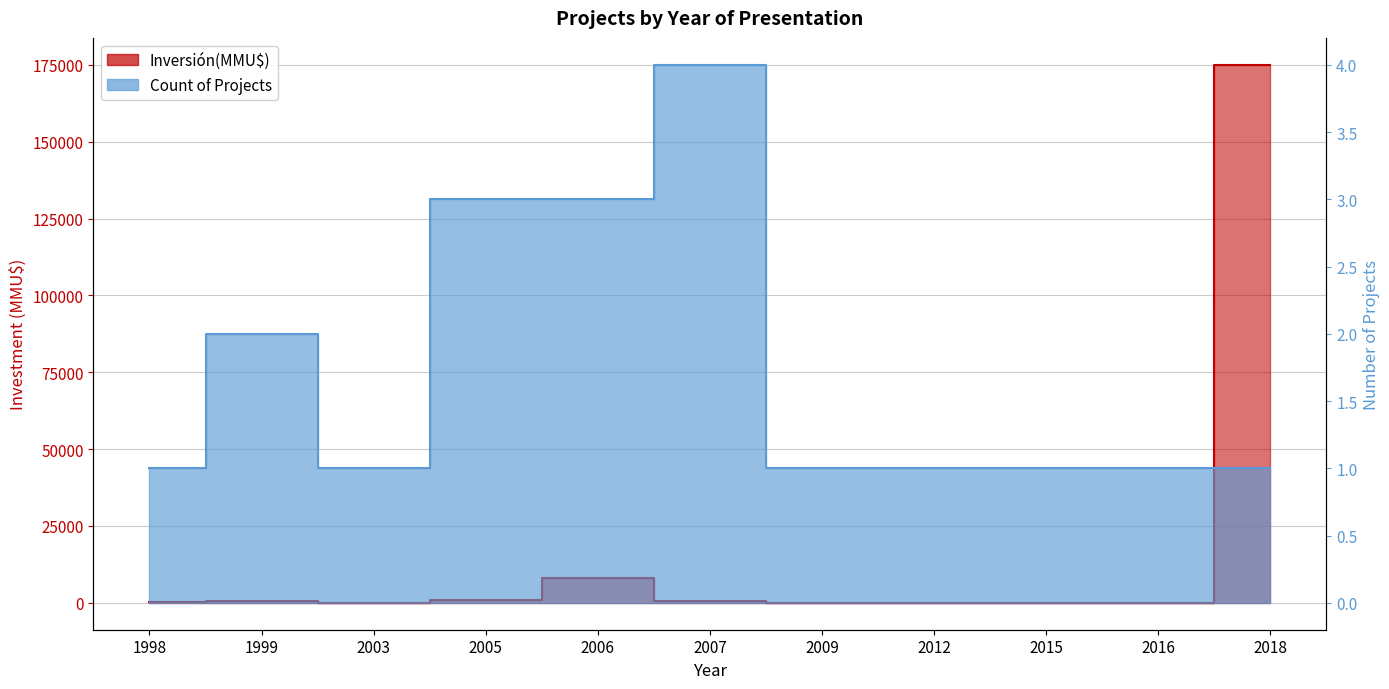

True or false: Count has a value of 3 at 2005.

True